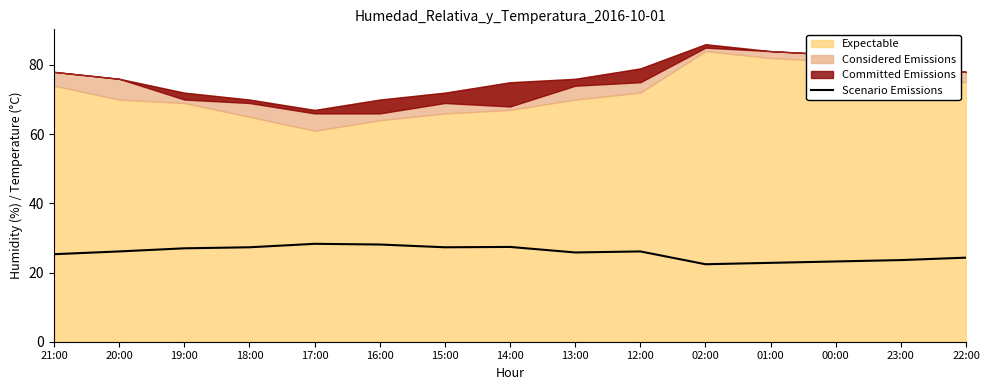

What is the ratio of the value at 22:00 to the value at 12:00?

0.9